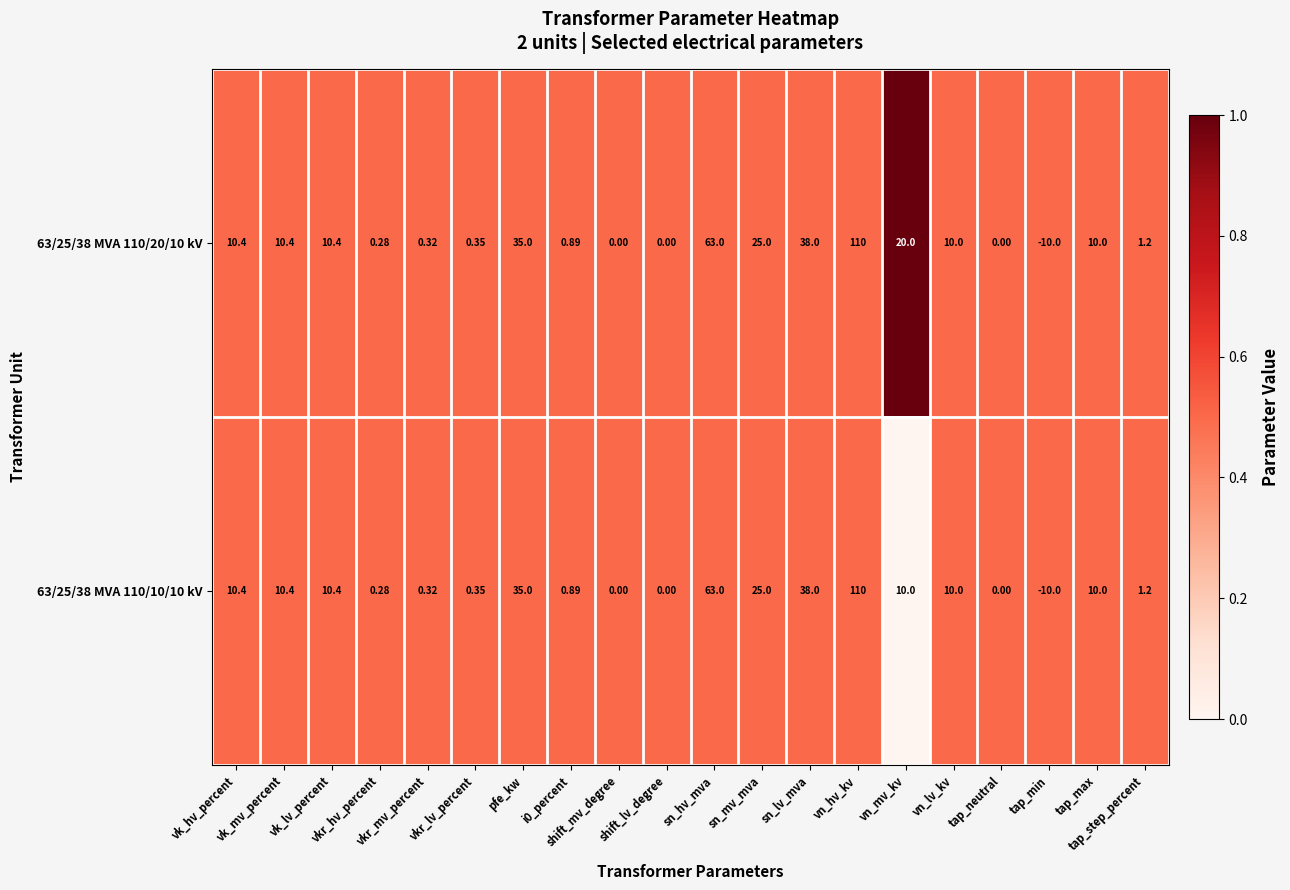

List the series in order of their overall mean, highest first.

63/25/38 MVA 110/20/10 kV, 63/25/38 MVA 110/10/10 kV